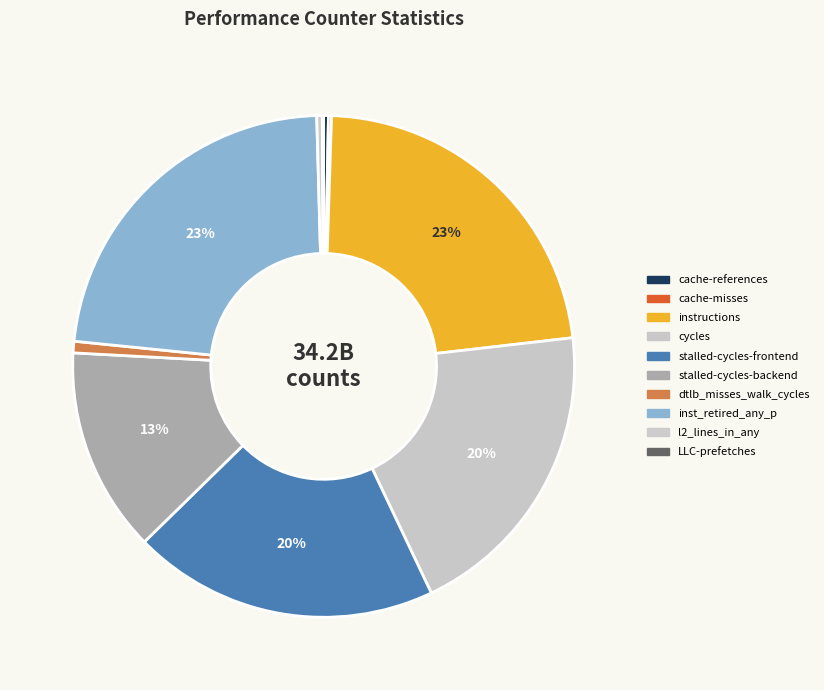

What portion of the pie excludes l2_lines_in_any?

99.6%